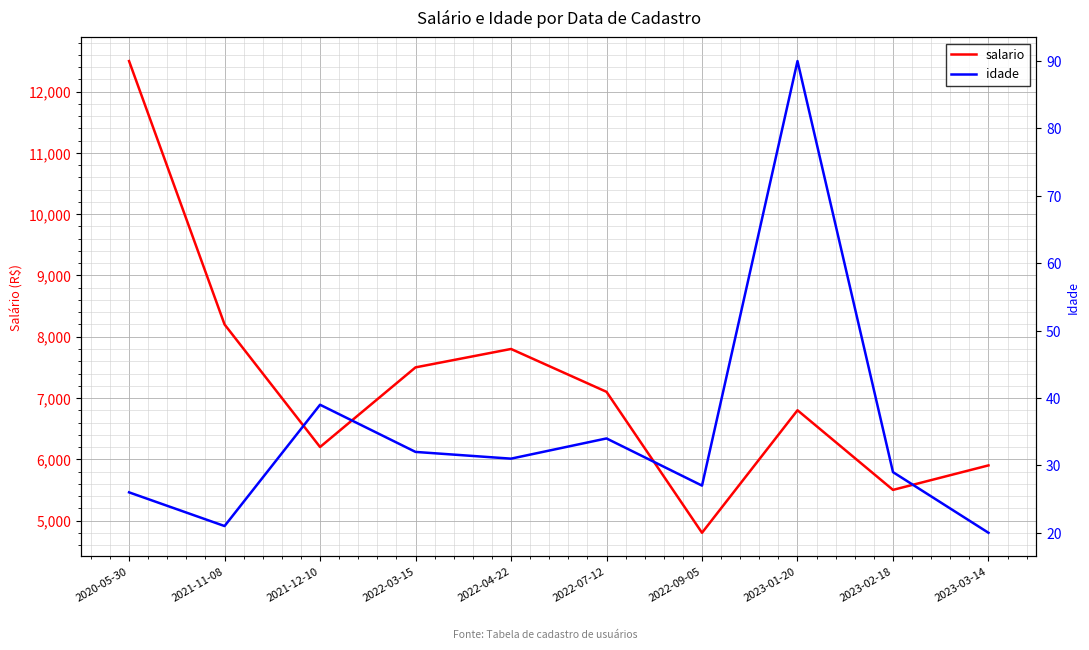

What is the minimum value for idade?

20.0